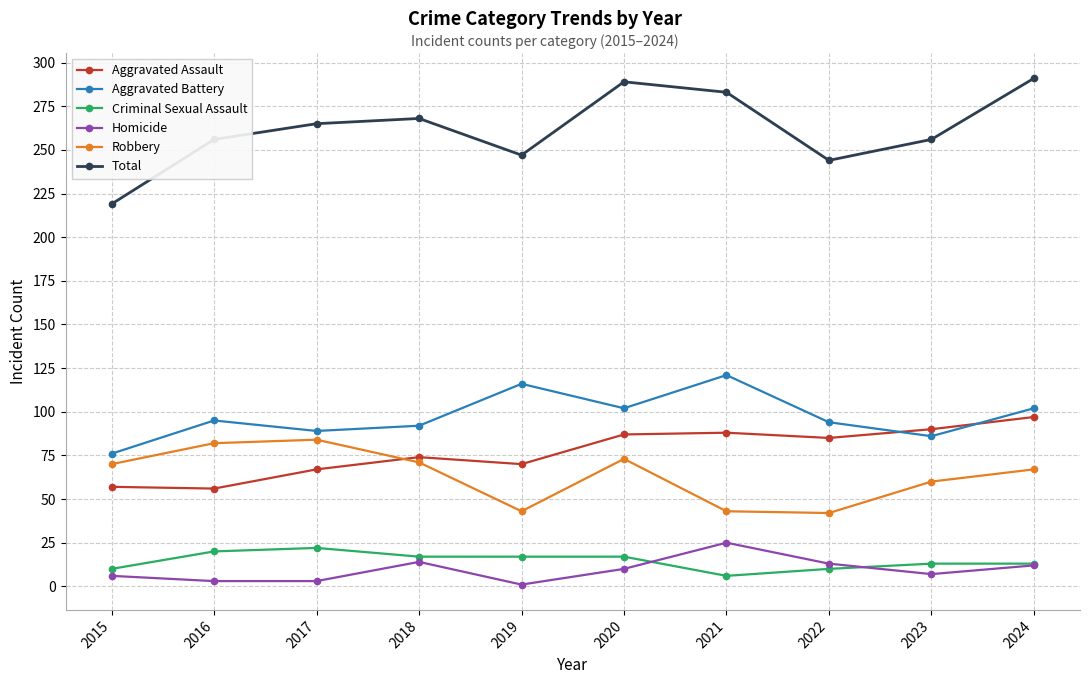

Which series has the largest range (max minus min)?

Total